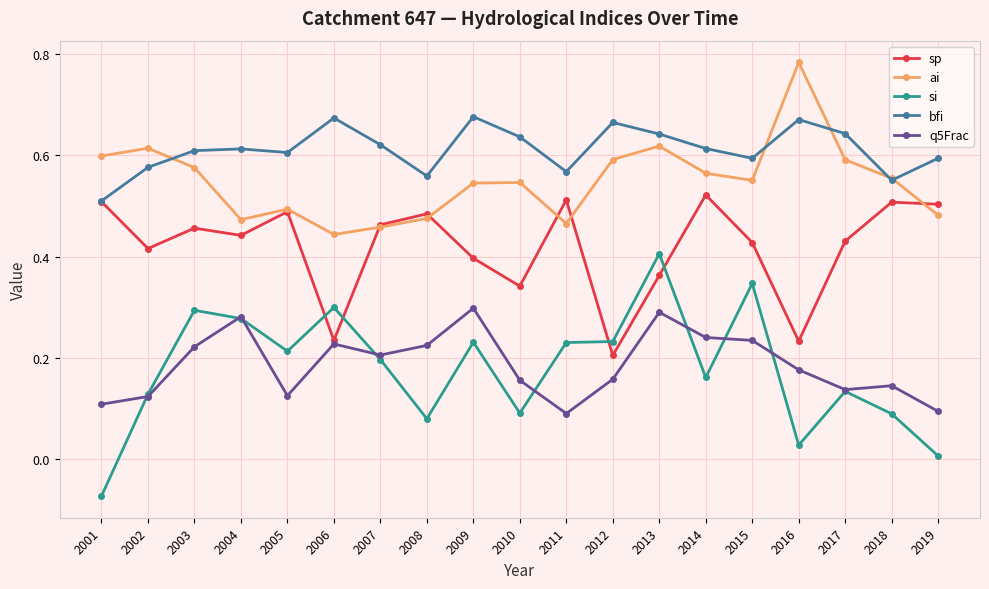

How many ai values are between 0 and 1?

19